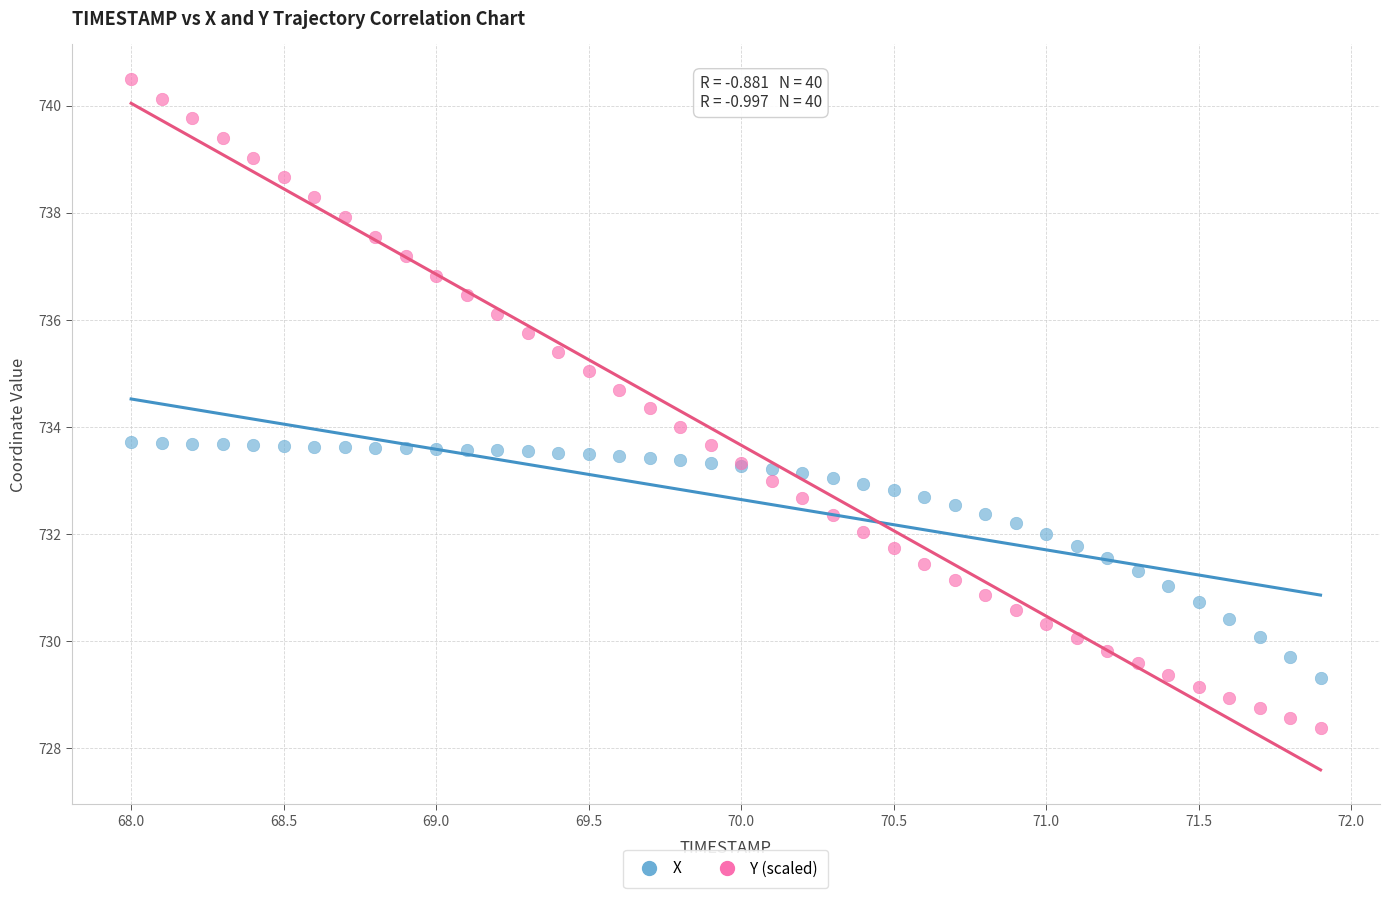

What is the X range (max minus min) for the scatter plot?

3.9